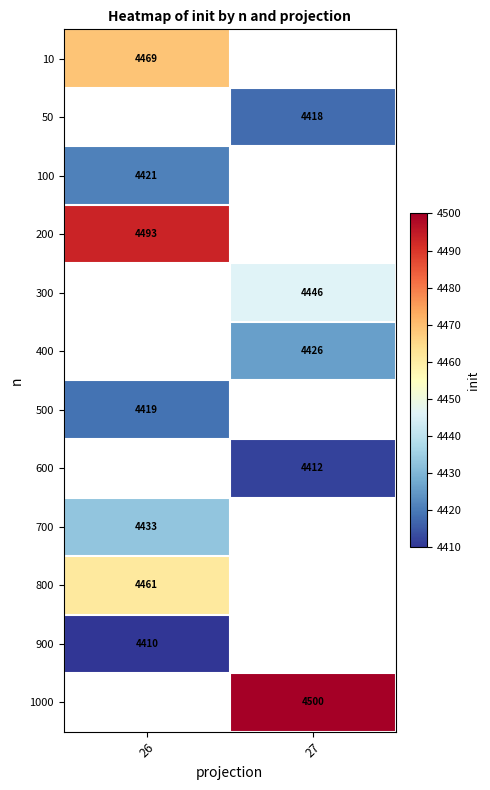

Count the number of categories in the chart.

2